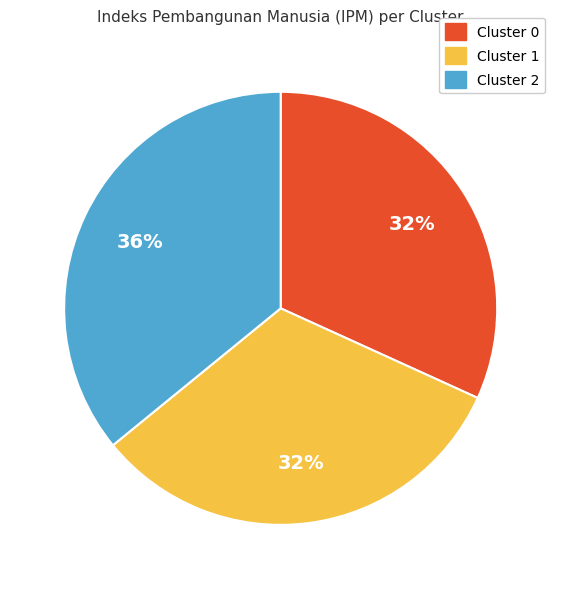

How many segments does this pie chart have?

3